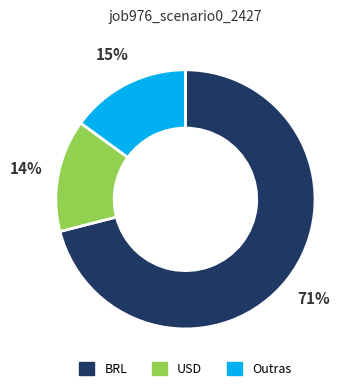

How many slices are in this pie chart?

3